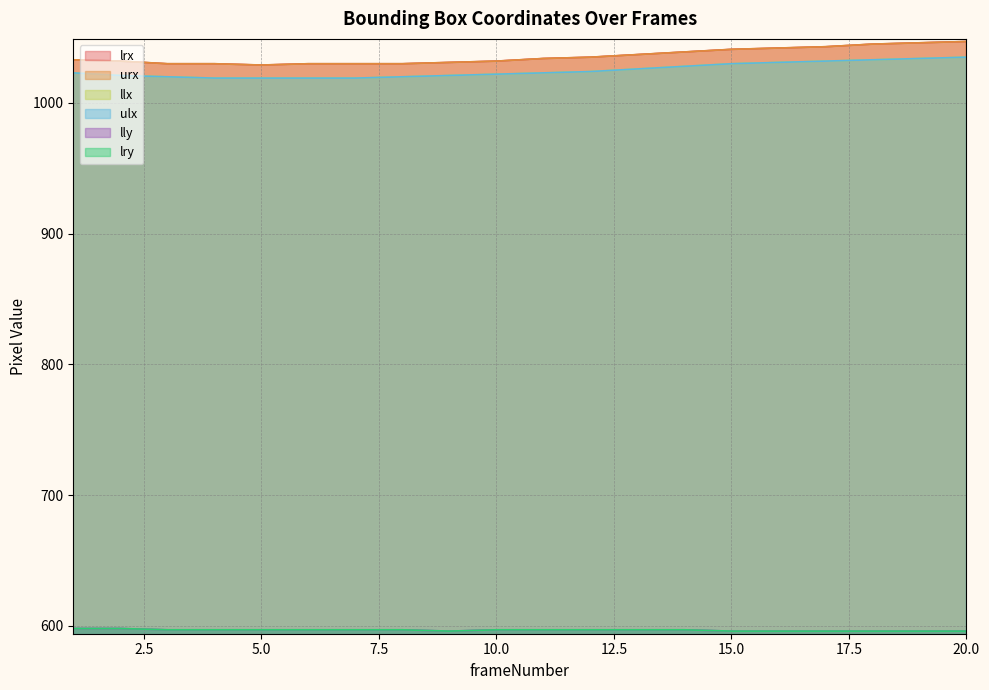

In lrx, how many points are lower than both neighbors (excluding endpoints)?

1